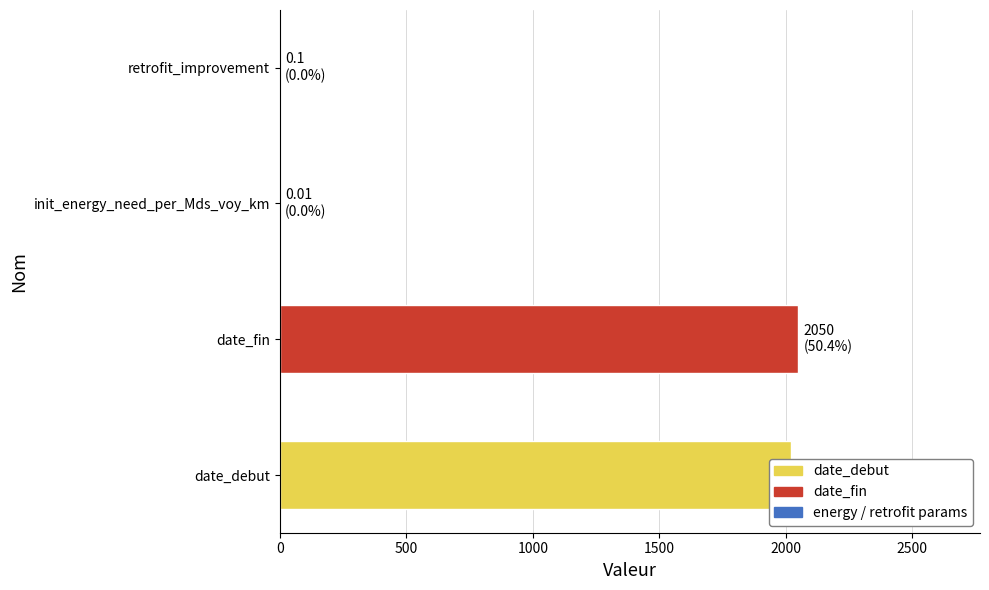

What is the sum of all values?

4070.1